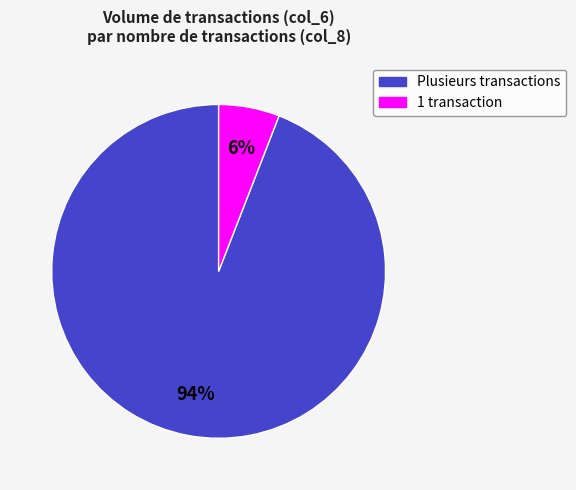

Is there a majority slice in this chart?

Yes